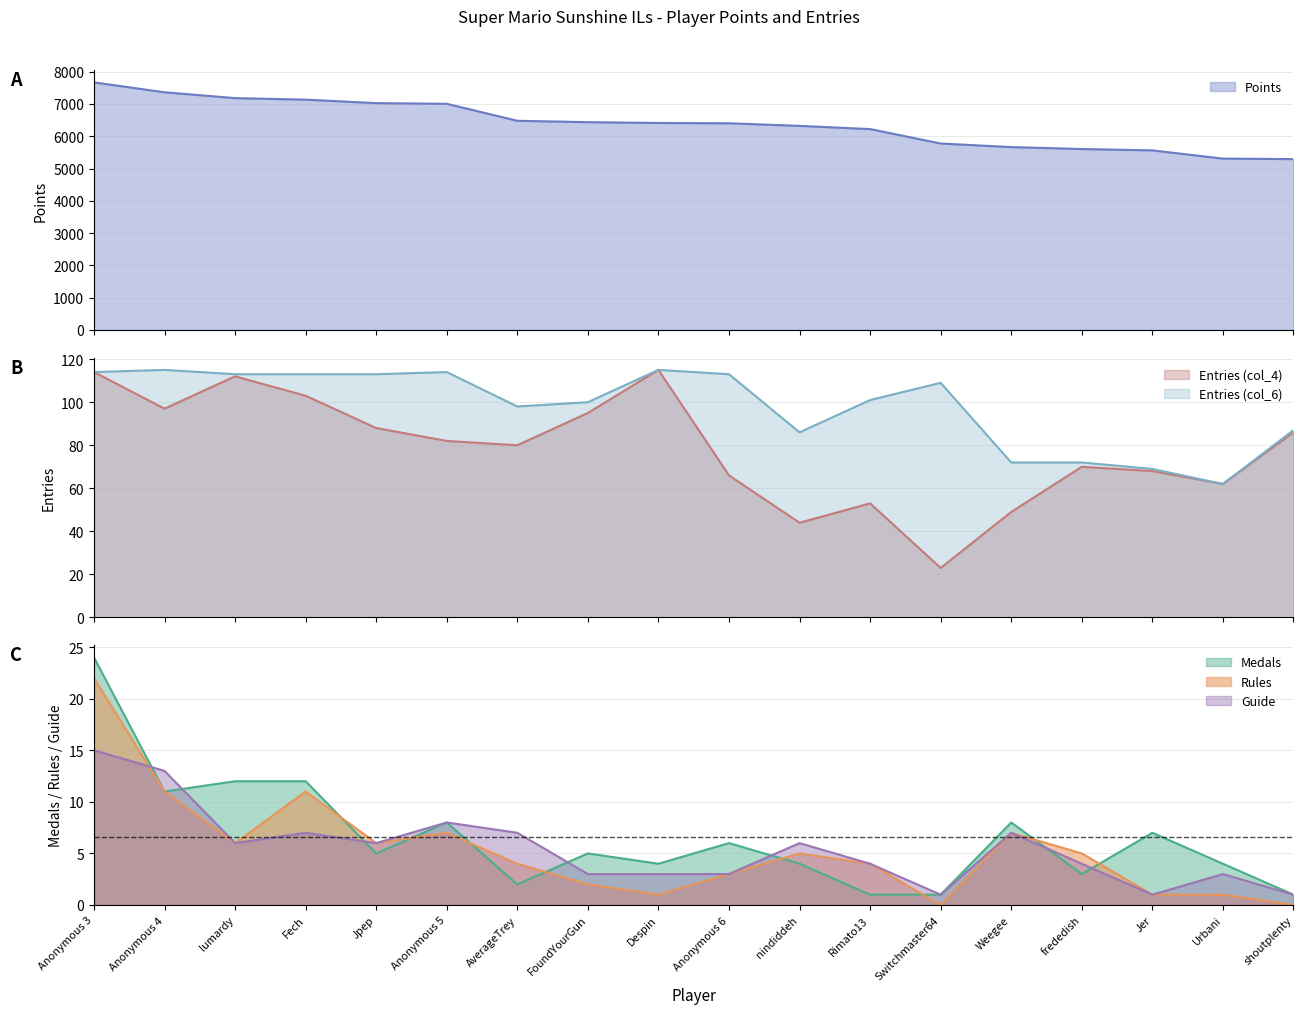

True or false: Rules and Medals intersect in this chart.

True